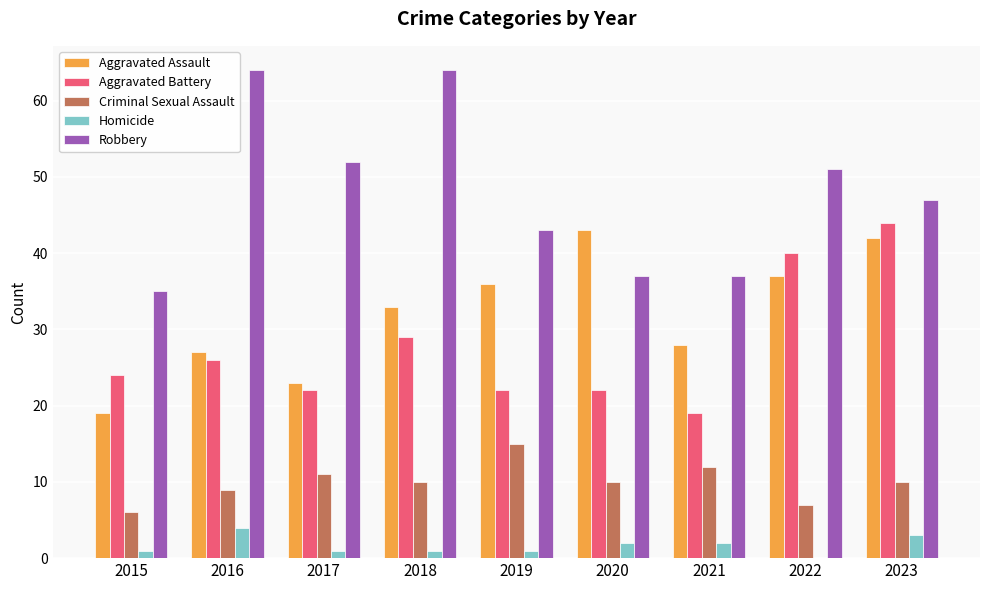

Where does the Robbery series first go above 47?

2016